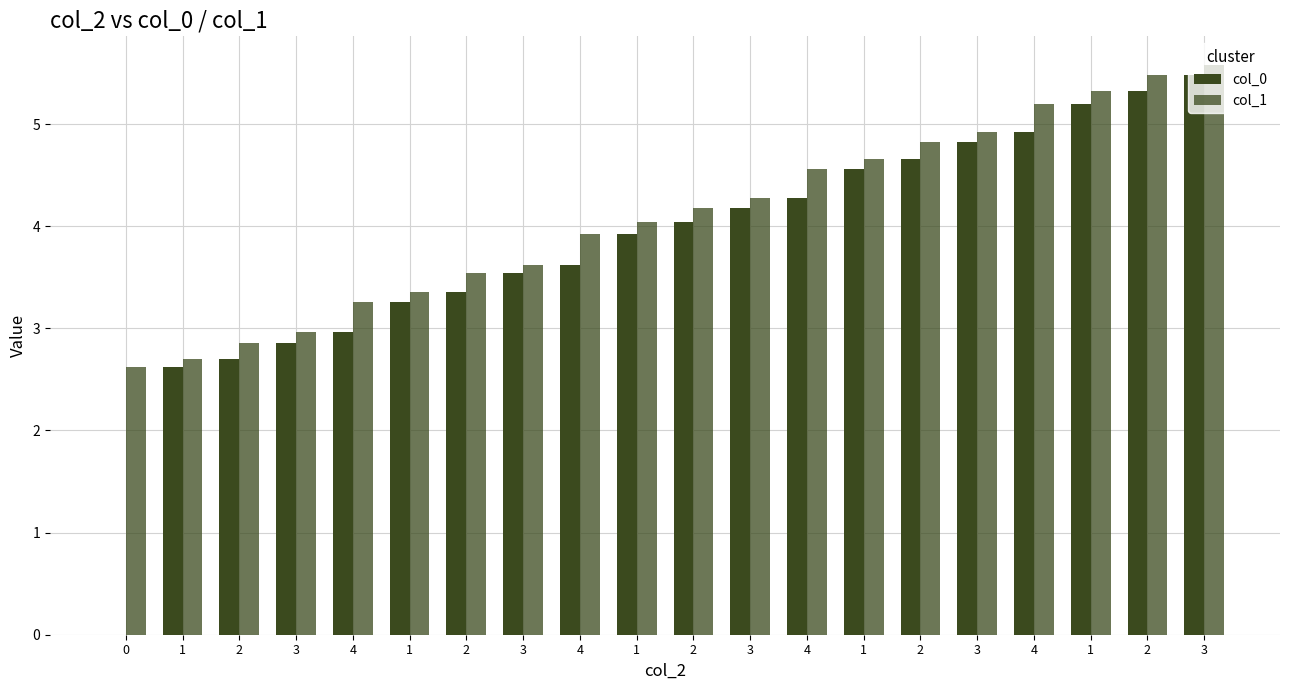

What is the total value across all series at 2?

5.6